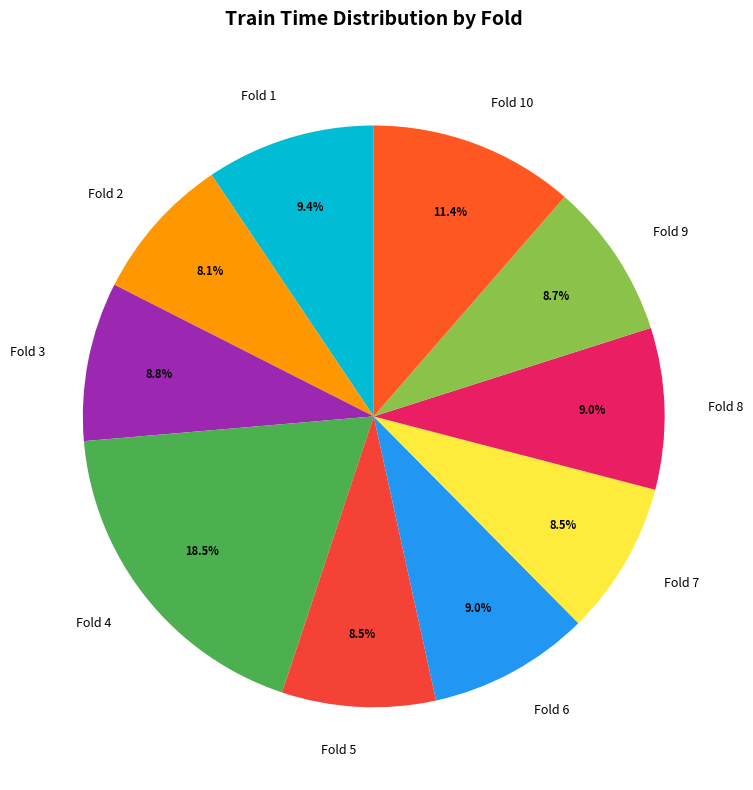

What is the largest slice in the pie chart?

Fold 4